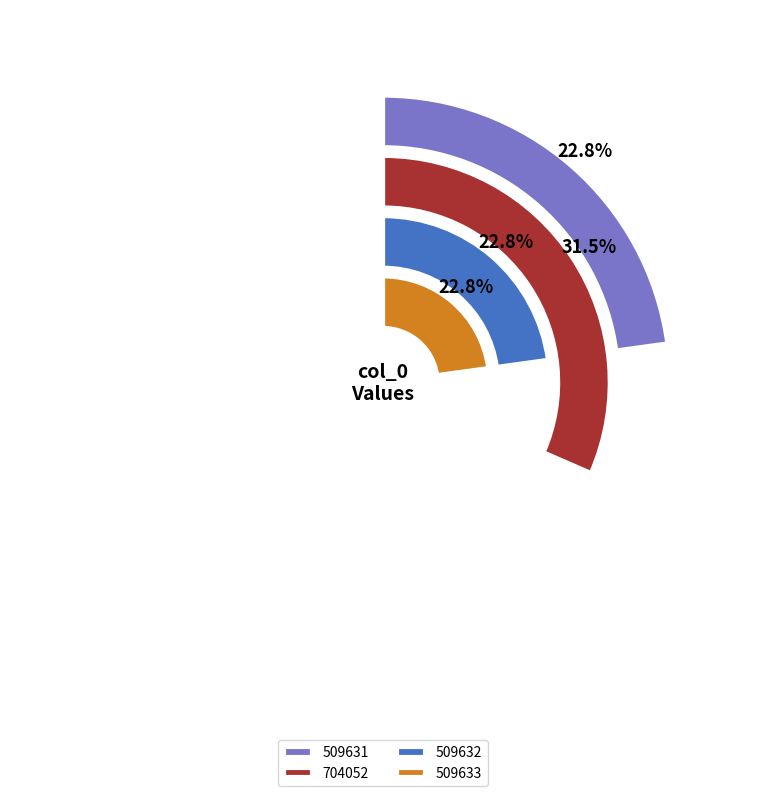

What percentage is the 509631 slice, to the nearest percent?

23%